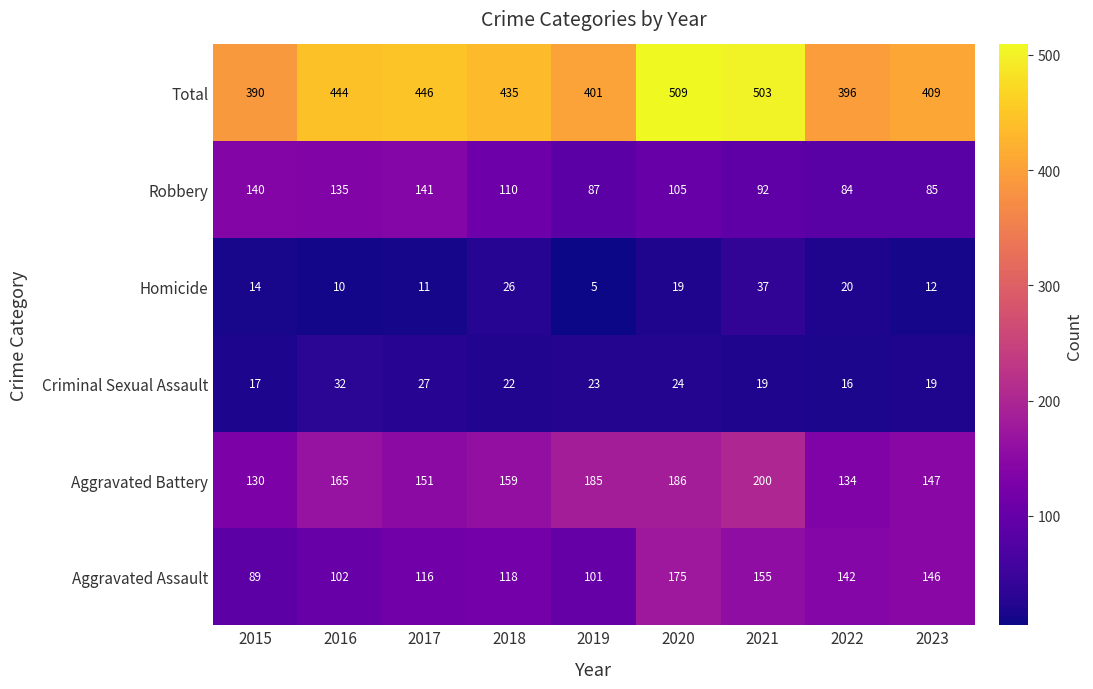

True or false: Homicide has a value of 10 at 2016.

True